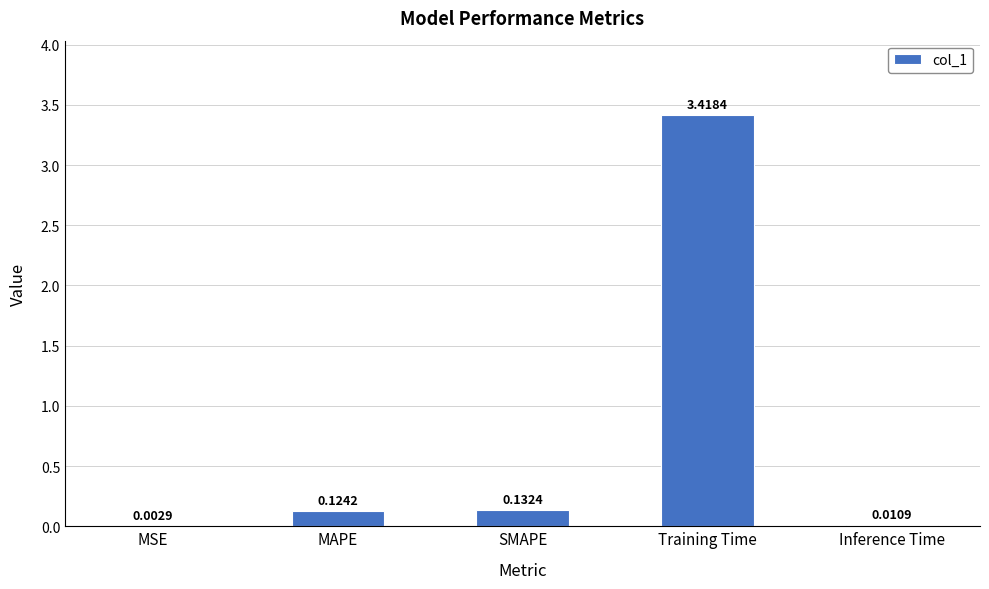

What is the sum of all values?

3.7